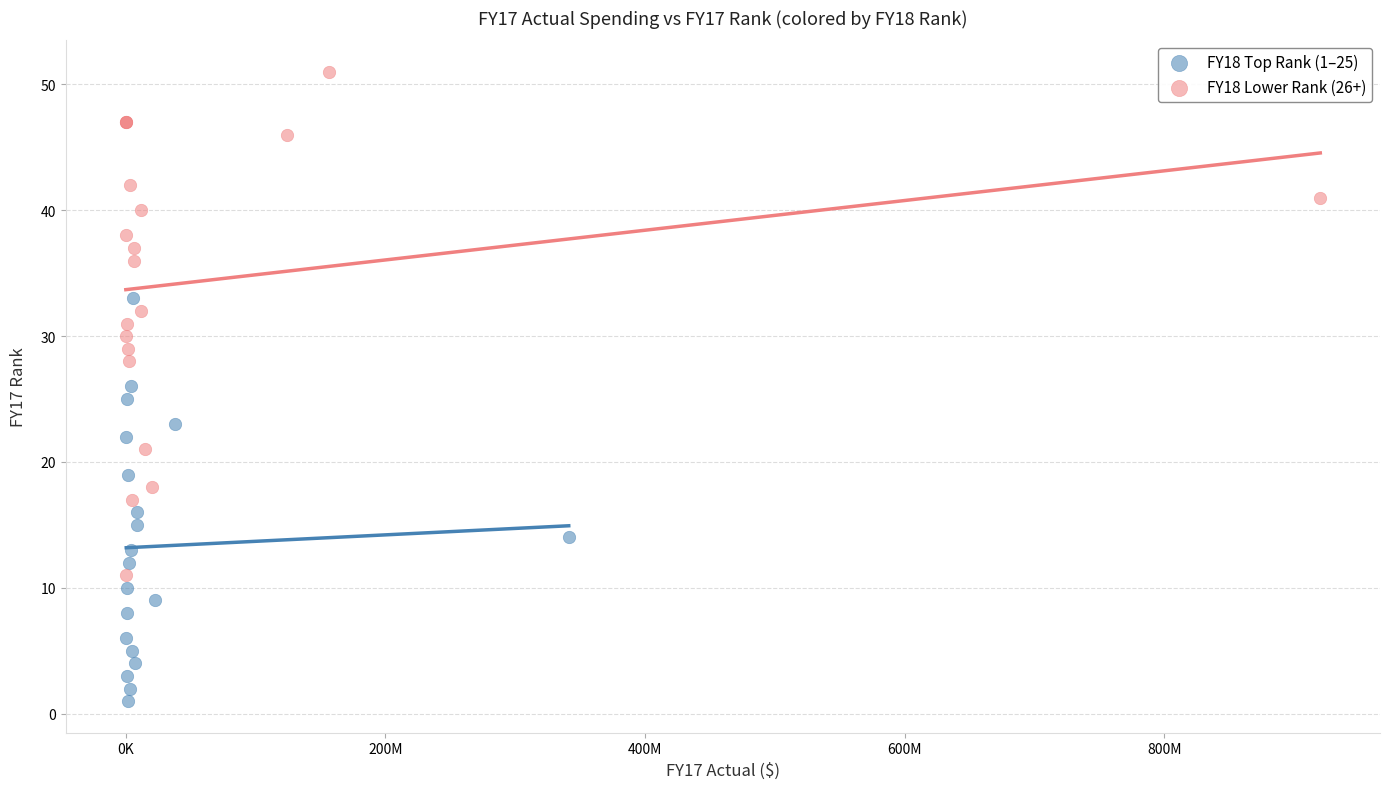

Which series has the widest spread of Y values?

FY18 Lower Rank (26+)